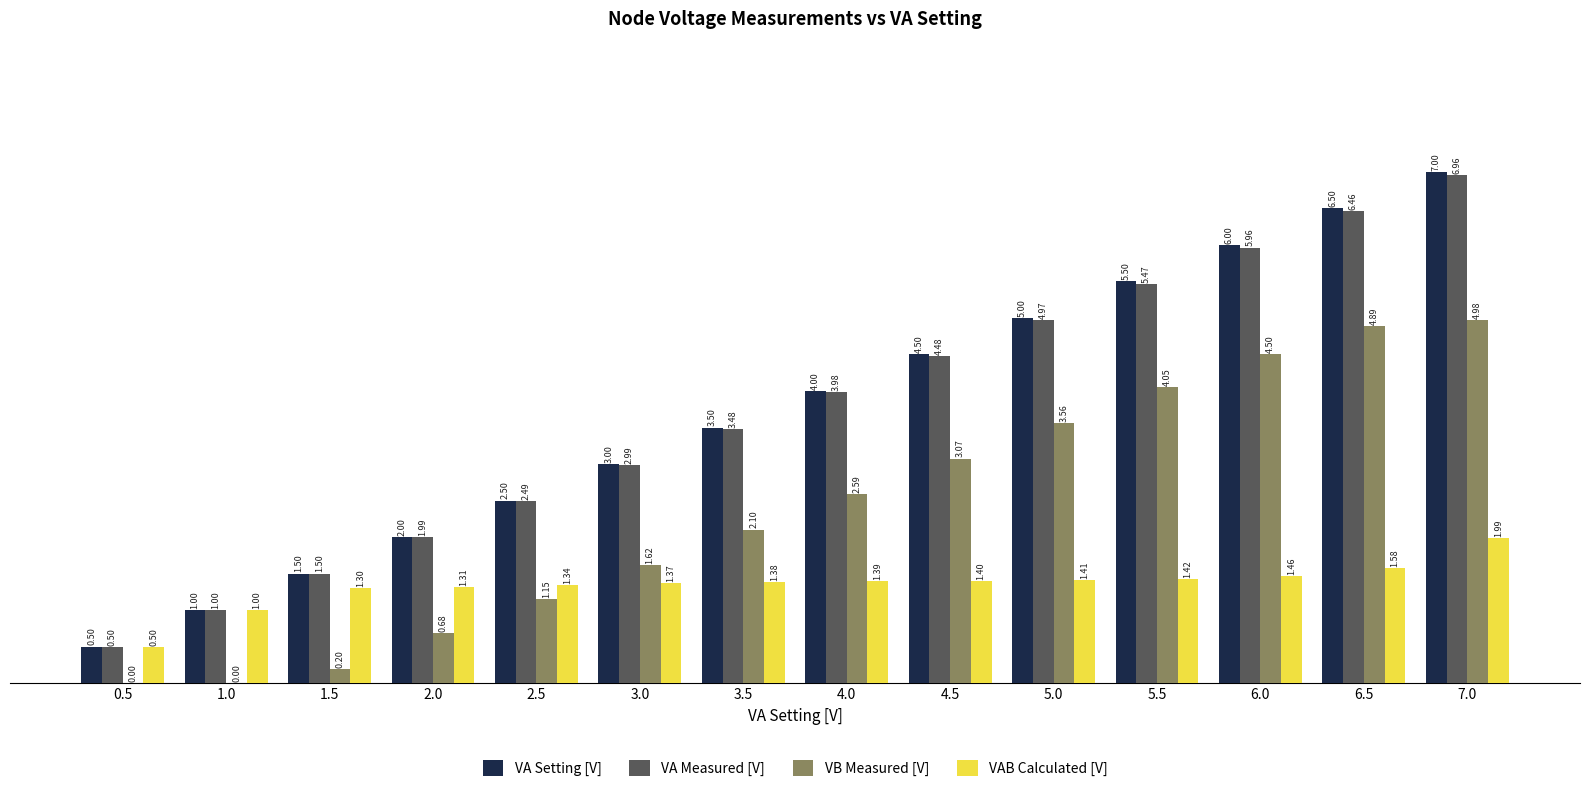

What is the sum of all VB Measured [V] values?

33.4